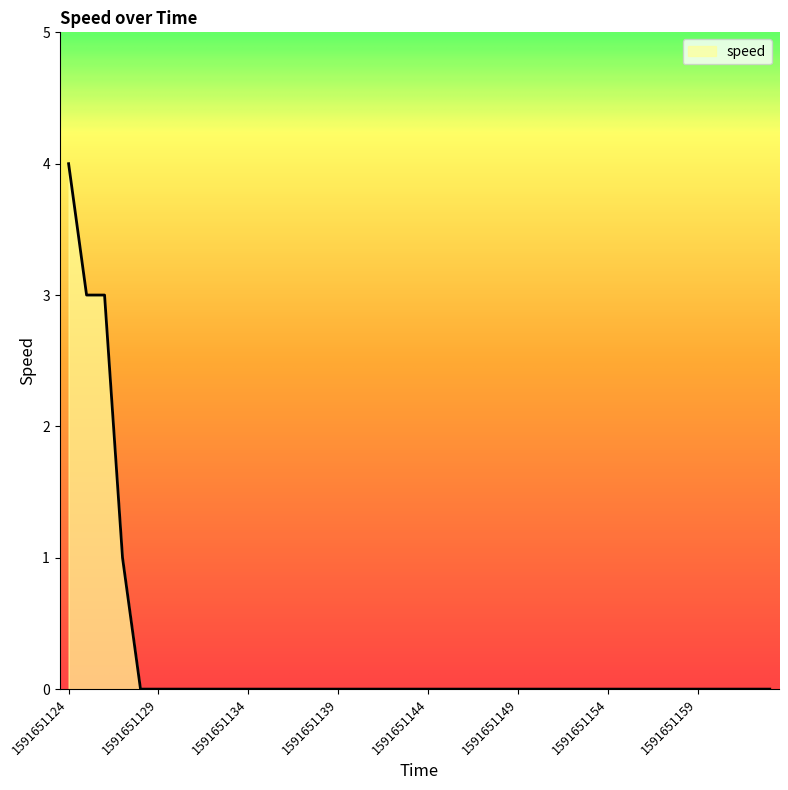

What is the difference between the maximum and minimum values?

4